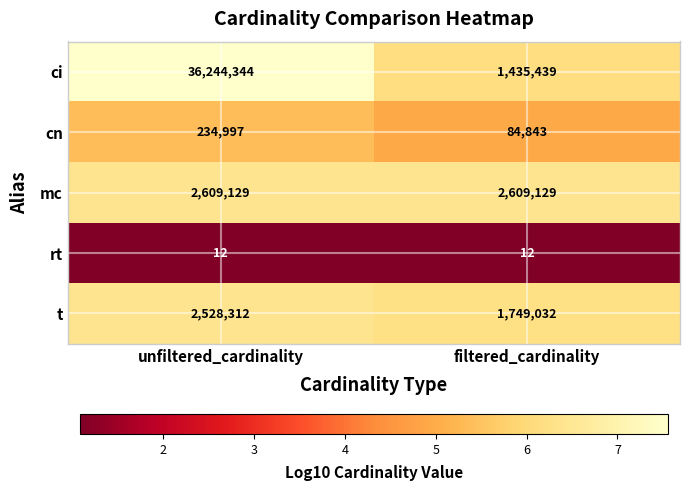

Reading left to right, list all the values displayed in this chart.

ci: 36244344	1435439
cn: 234997	84843
mc: 2609129	2609129
rt: 12	12
t: 2528312	1749032